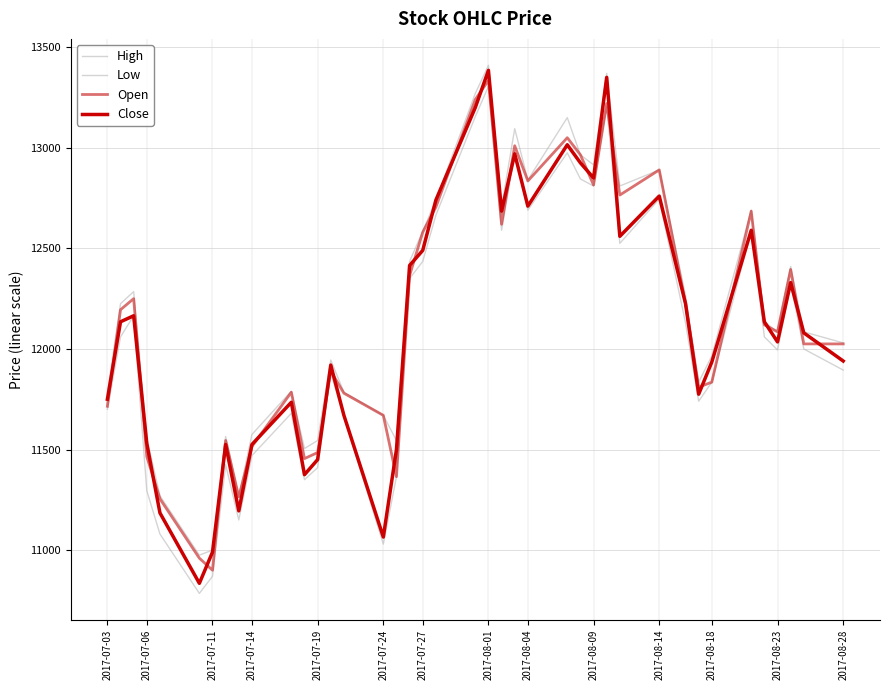

How many lines are shown in the chart?

4